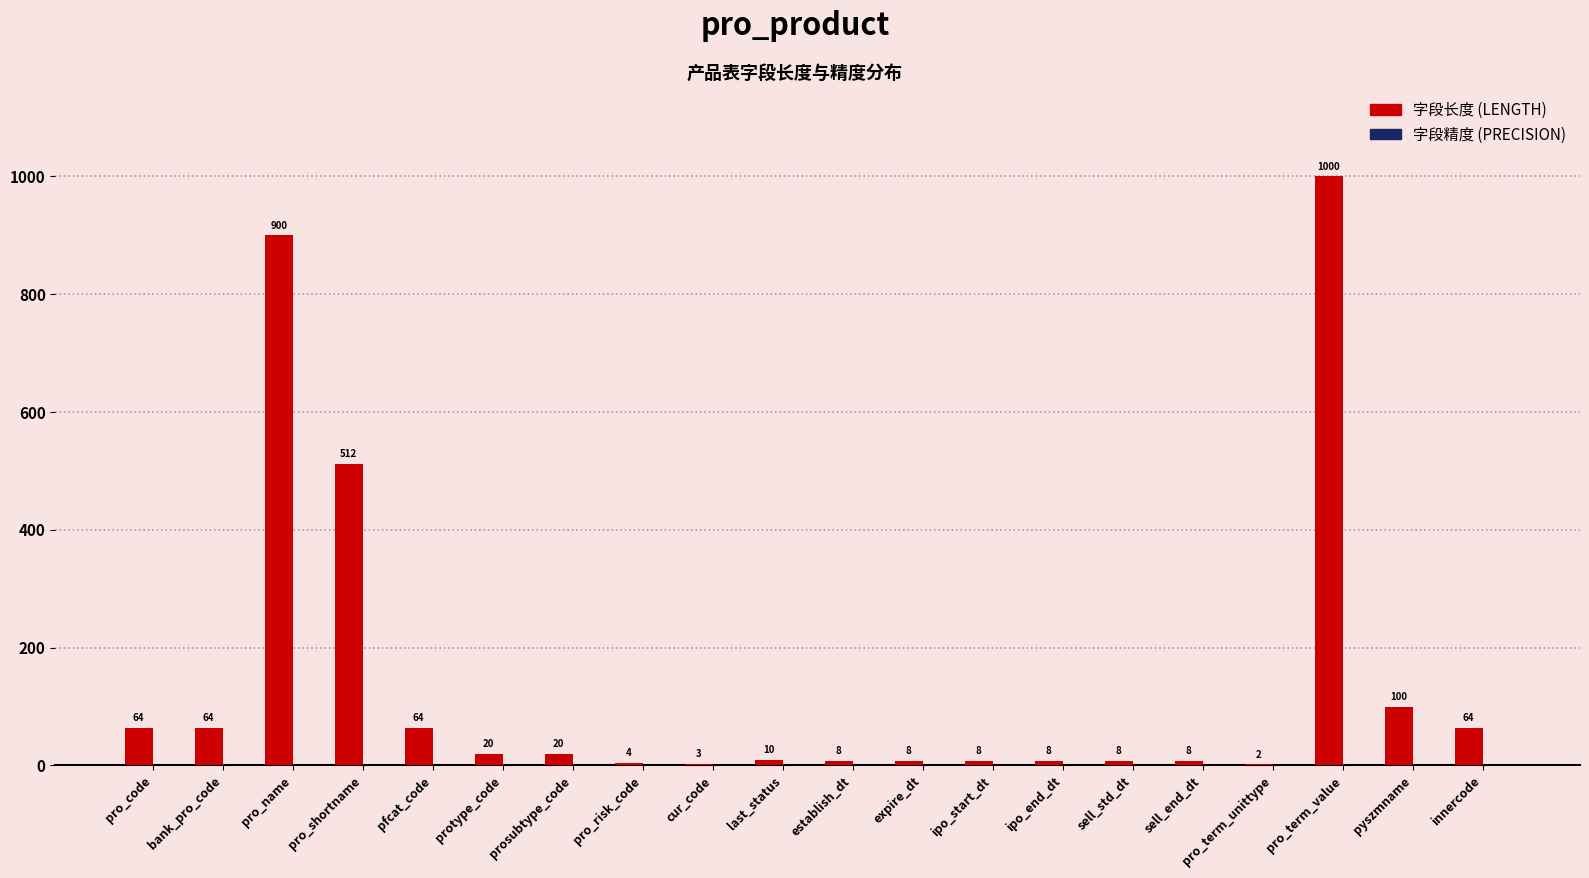

Which has a higher value, ipo_end_dt or pro_shortname?

pro_shortname